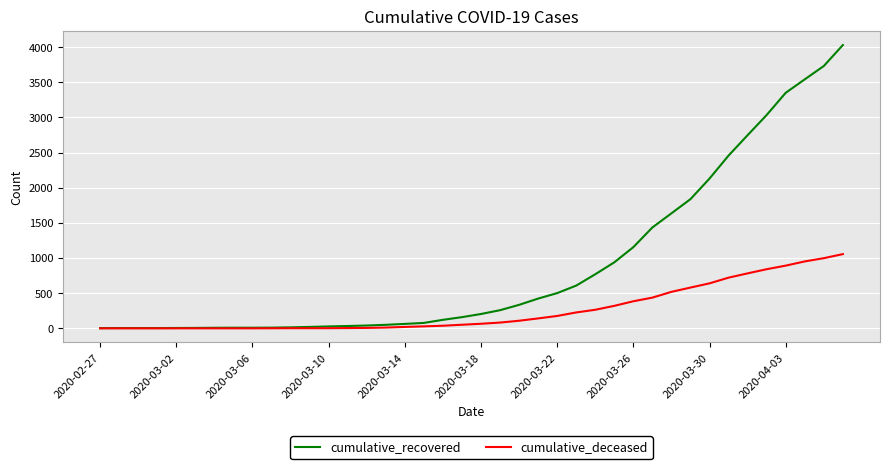

Which series has the largest range (max minus min)?

cumulative_recovered